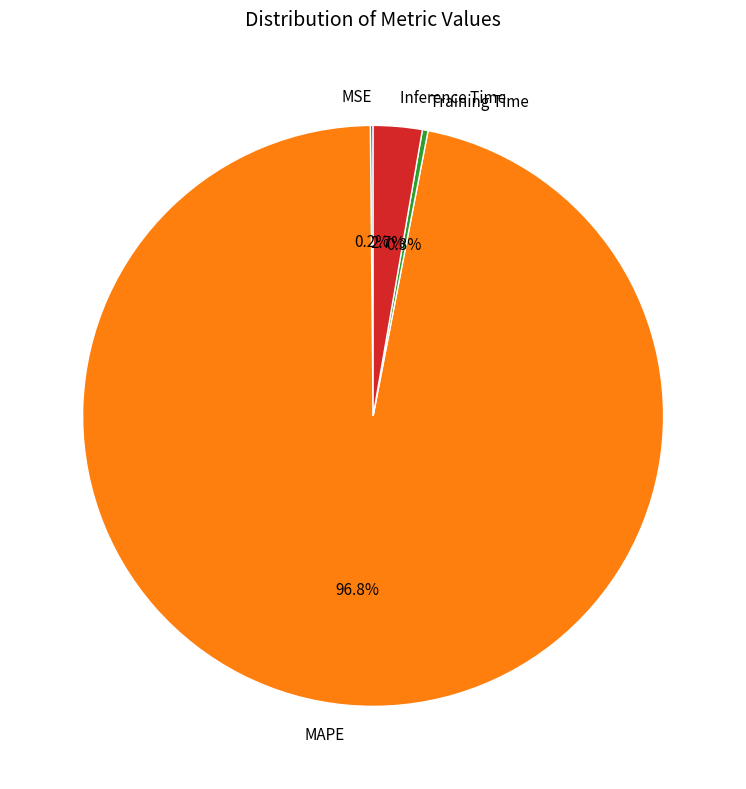

To the nearest percent, what is the difference between the largest and smallest slice percentages?

97%